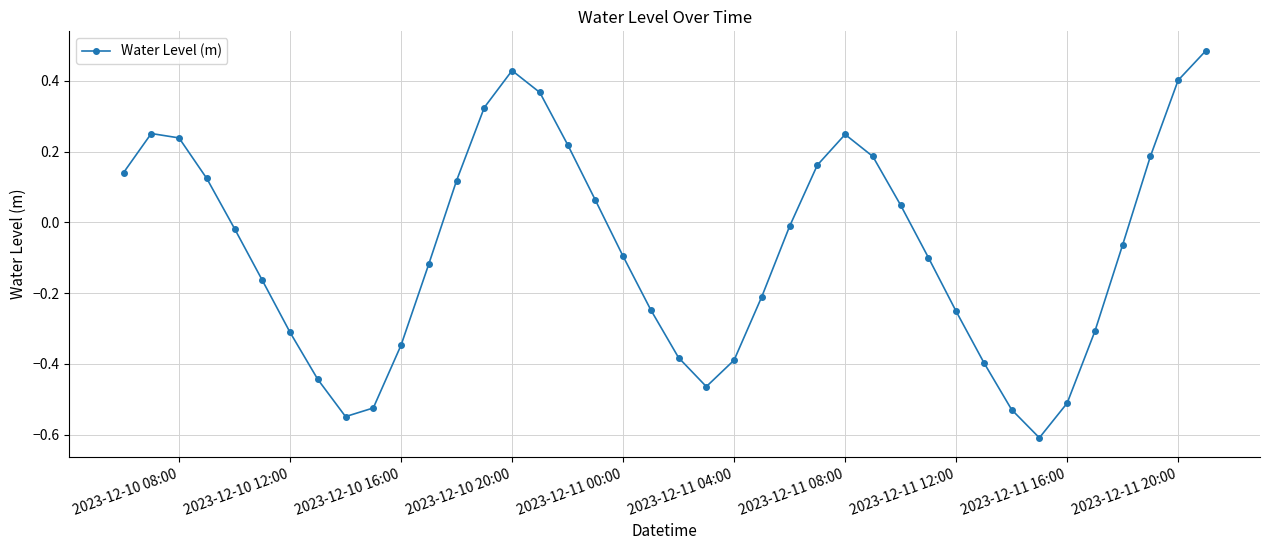

What is the difference between the maximum and minimum values?

1.1